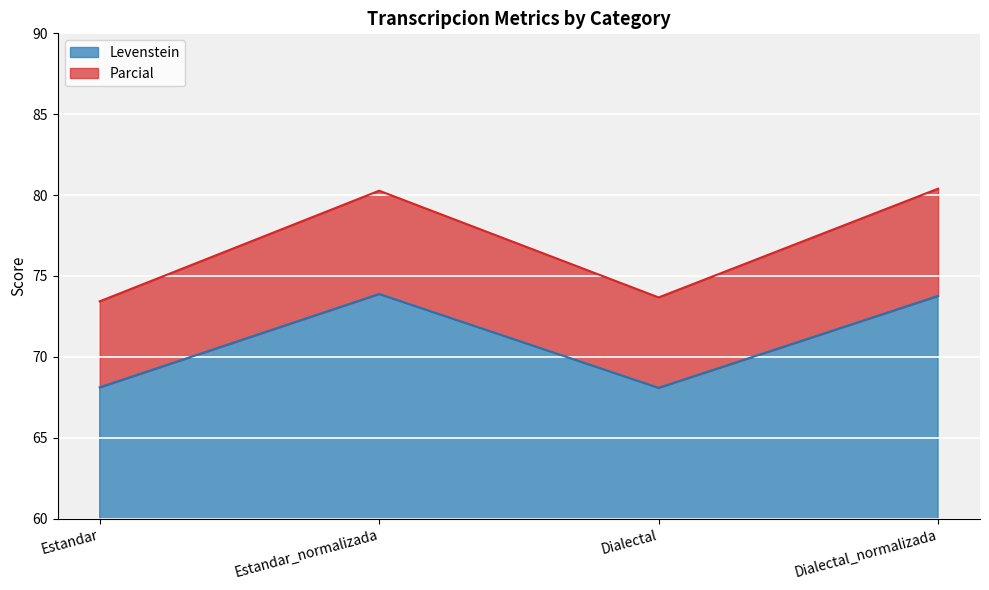

What is the label of the 3rd point from the right?

Estandar_normalizada